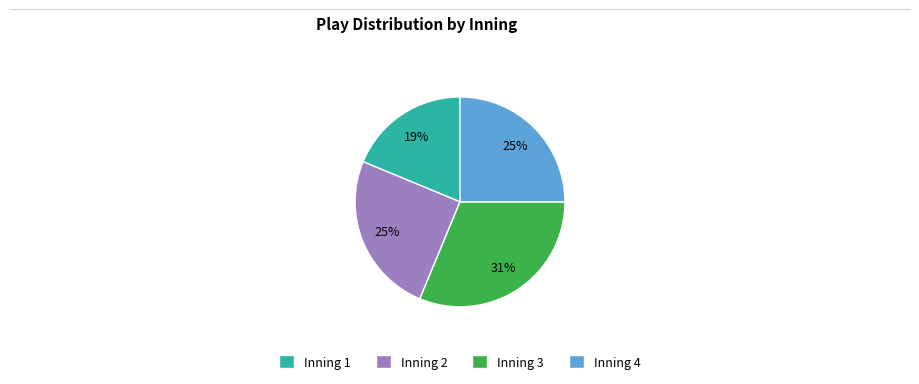

To the nearest percent, what portion does Inning 4 represent?

25%